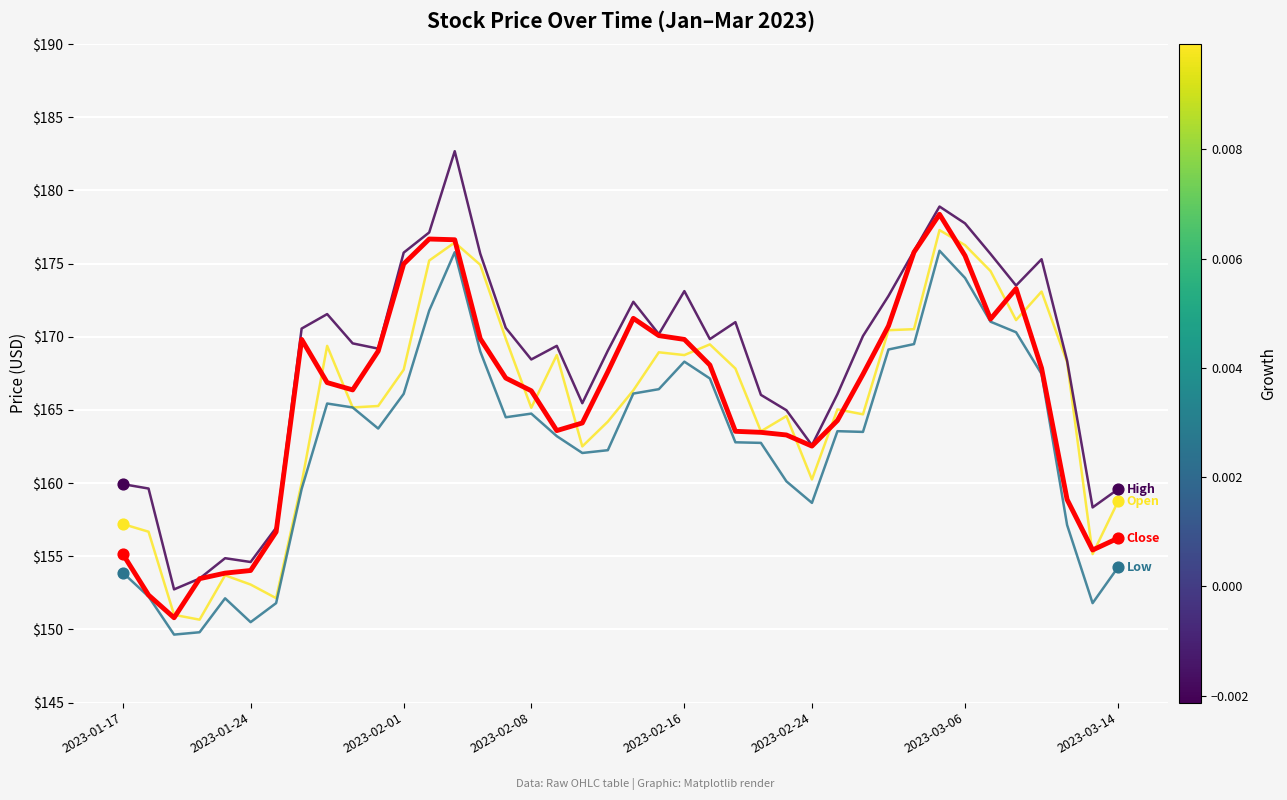

What is the minimum value shown in the chart?

149.7